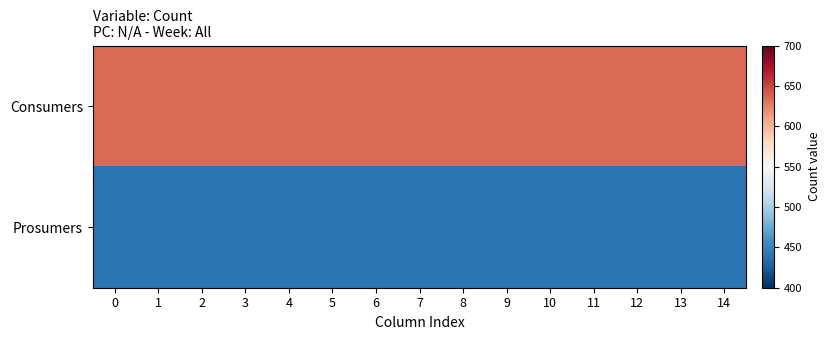

Reading left to right, what are all the values shown in this chart?

Consumers: 0=635	1=635	2=635	3=635	4=635	5=635	6=635	7=635	8=635	9=635	10=635	11=635	12=635	13=635	14=635
Prosumers: 0=440	1=440	2=440	3=440	4=440	5=440	6=440	7=440	8=440	9=440	10=440	11=440	12=440	13=440	14=440